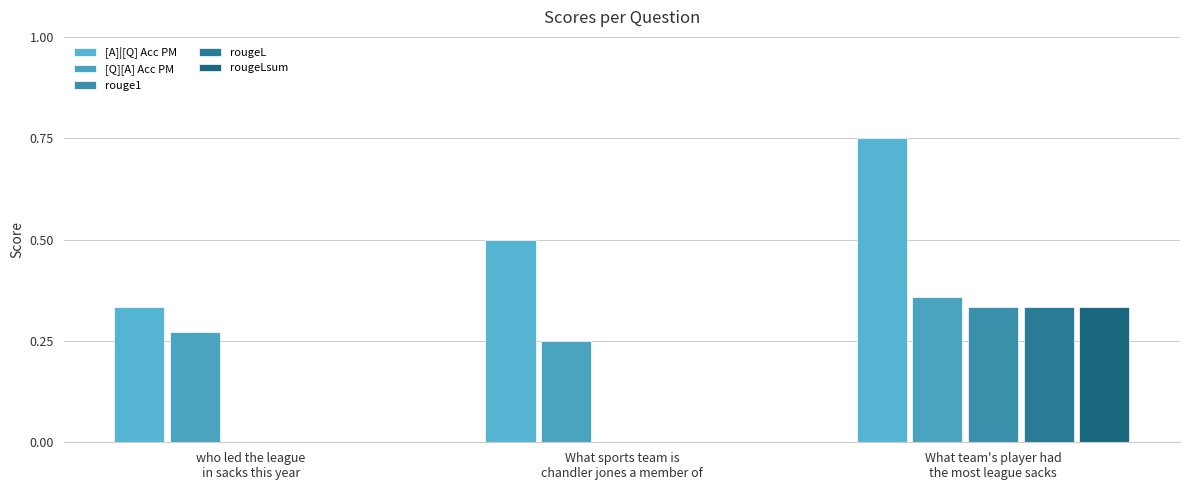

How many groups of bars are there?

3